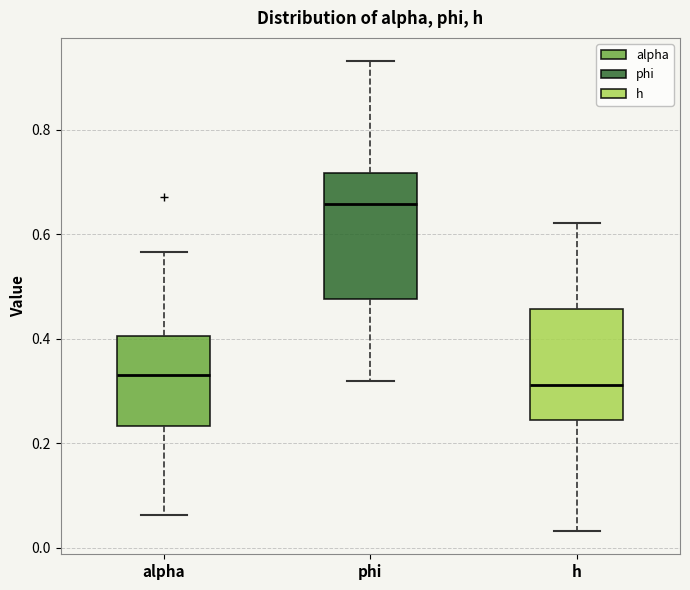

Reading left to right, read every box against the y-axis: the position of its median line, the range the box covers, and the ends of its whiskers. The values are not printed on the chart, so give them approximately, as read against the axis.

alpha: median 0.34, box 0.24 to 0.40, whiskers 0.06 to 0.56
phi: median 0.66, box 0.48 to 0.72, whiskers 0.32 to 0.94
h: median 0.32, box 0.24 to 0.46, whiskers 0.04 to 0.62